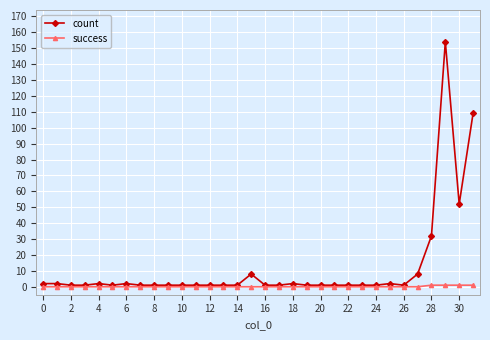

True or false: count has more than 0 interior local peaks.

True